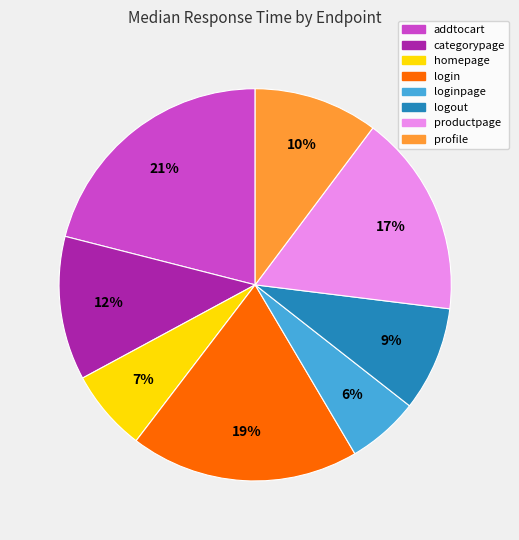

To the nearest percent, what is the average slice percentage?

12%